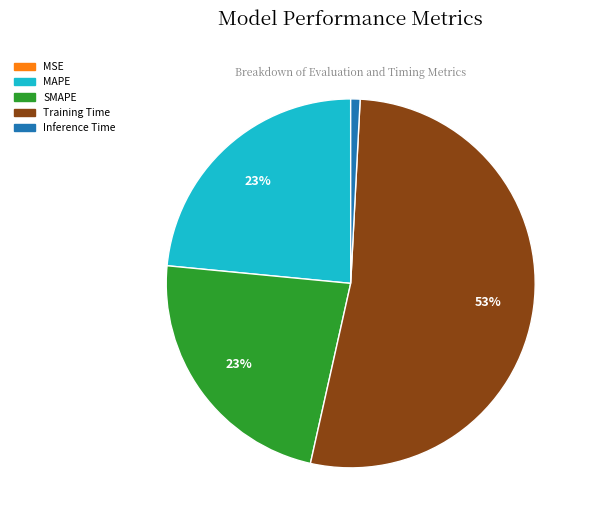

True or false: SMAPE accounts for 23% of the total.

True